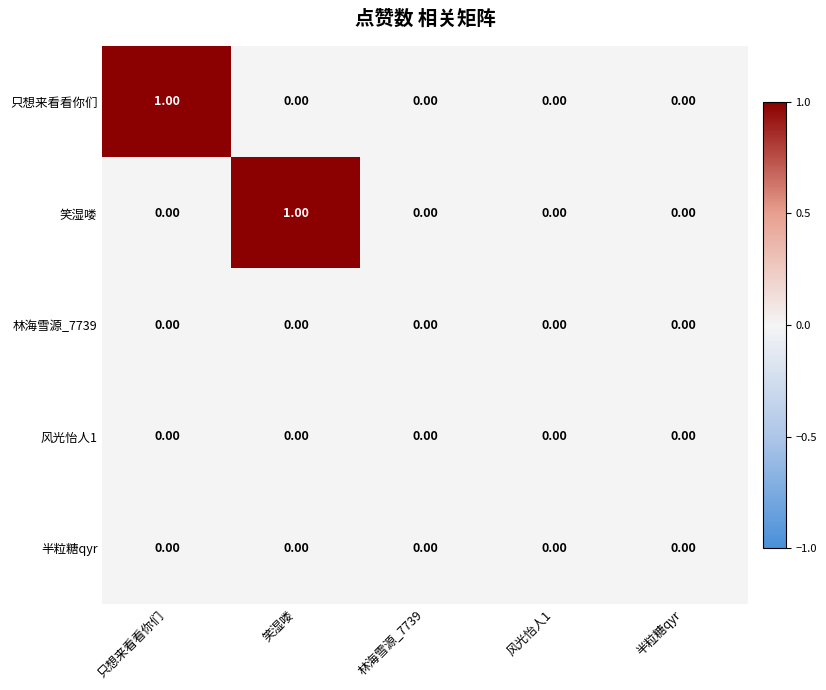

Between 笑湿喽 and 风光怡人1, which series saw the biggest shift?

笑湿喽